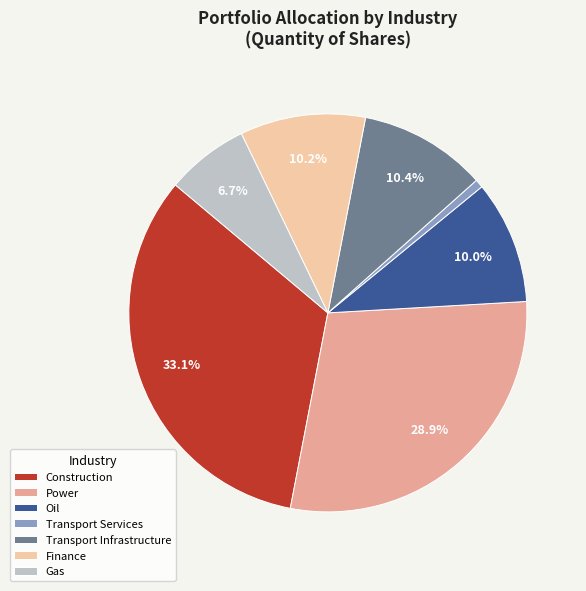

To the nearest percent, what portion does Power represent?

29%